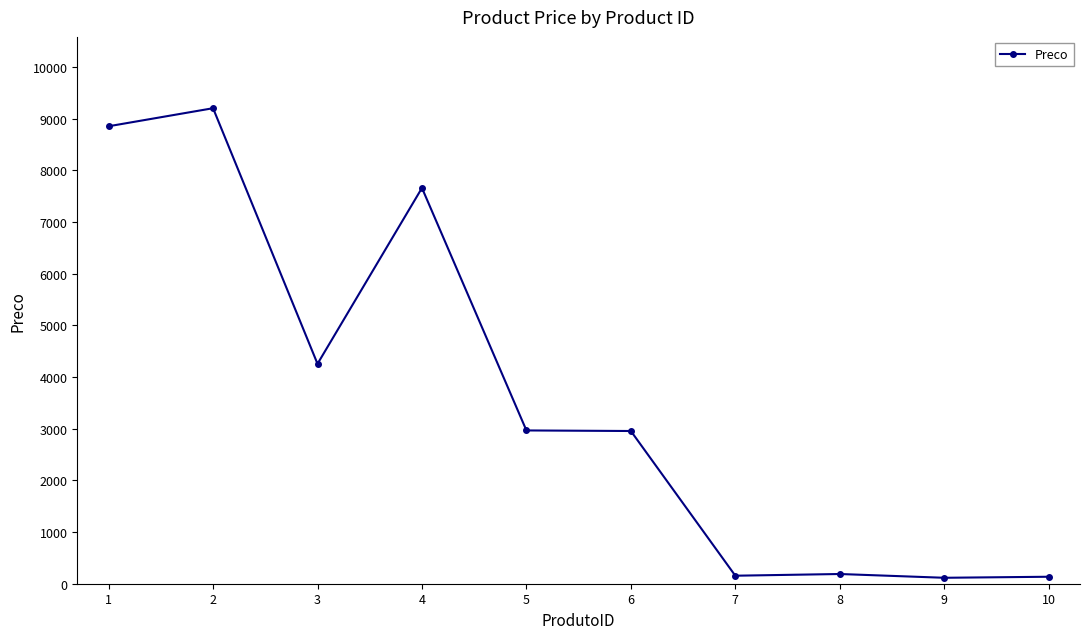

Where is the first local maximum?

2